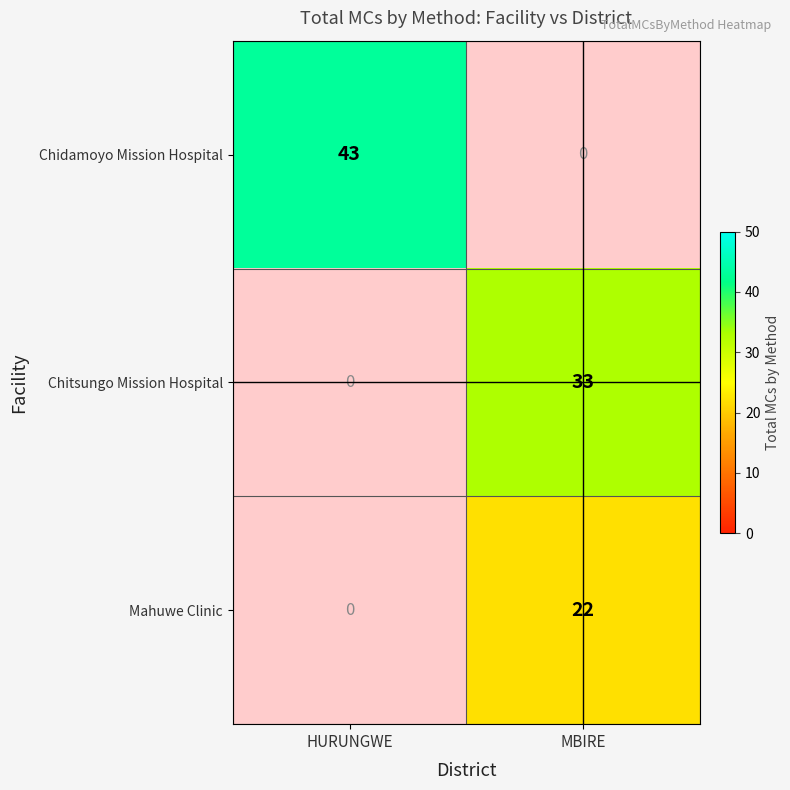

Which series has the largest total across all categories?

Chidamoyo Mission Hospital